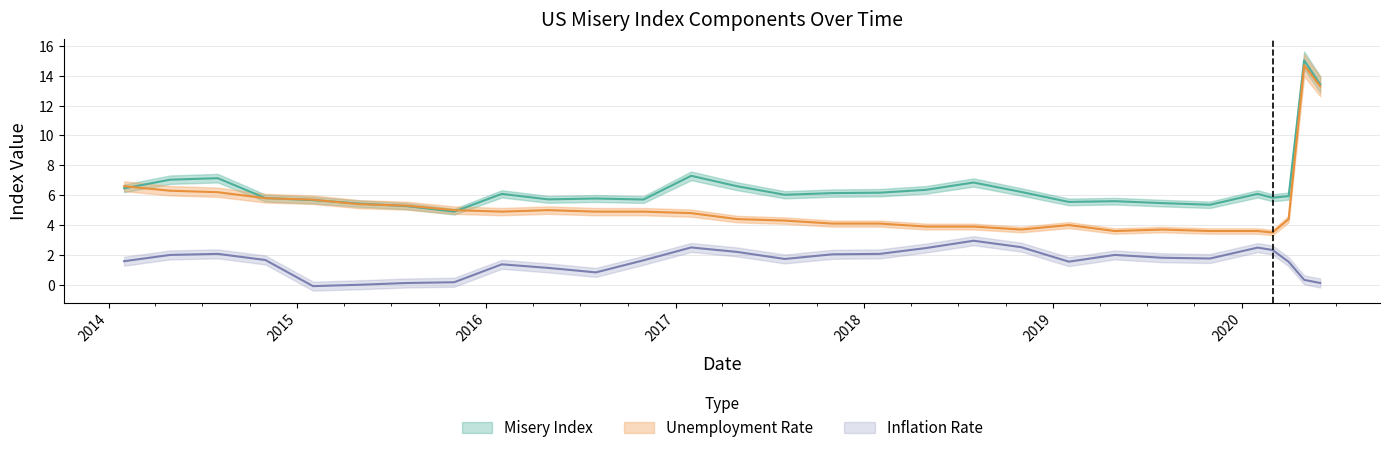

How many positive values does the Inflation Rate series have?

27